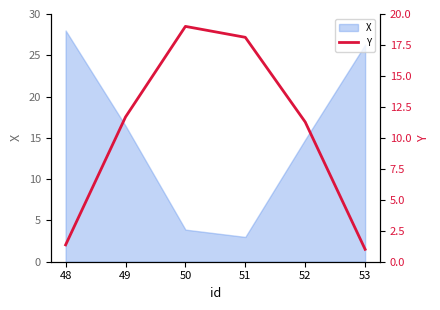

What is the sum of all values?

62.4